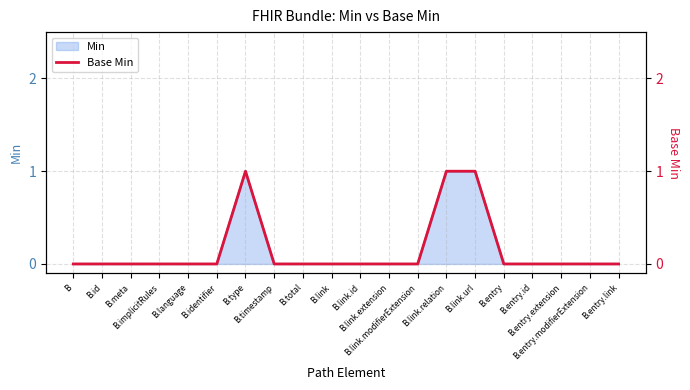

Which category has the highest value across all series?

B.type